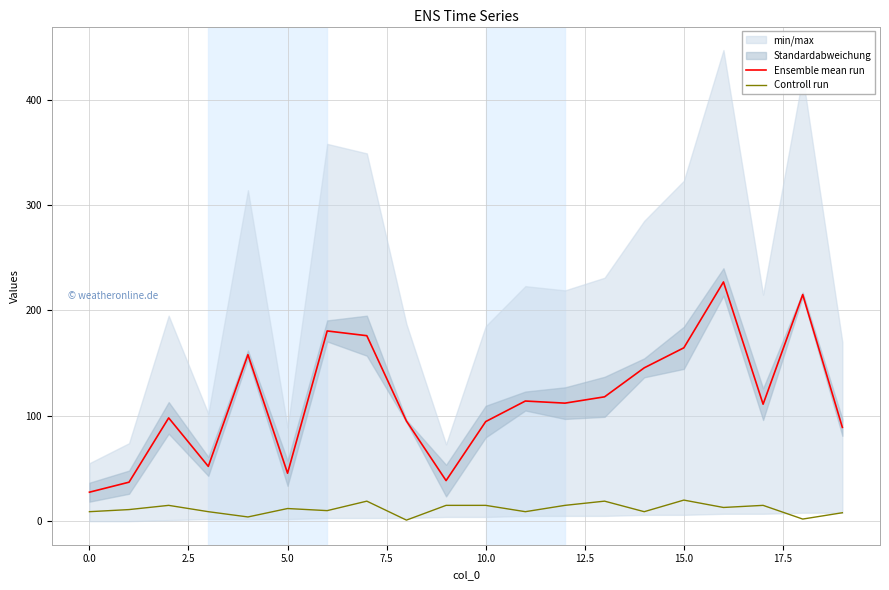

True or false: Ensemble mean run and Controll run cross at least once.

False